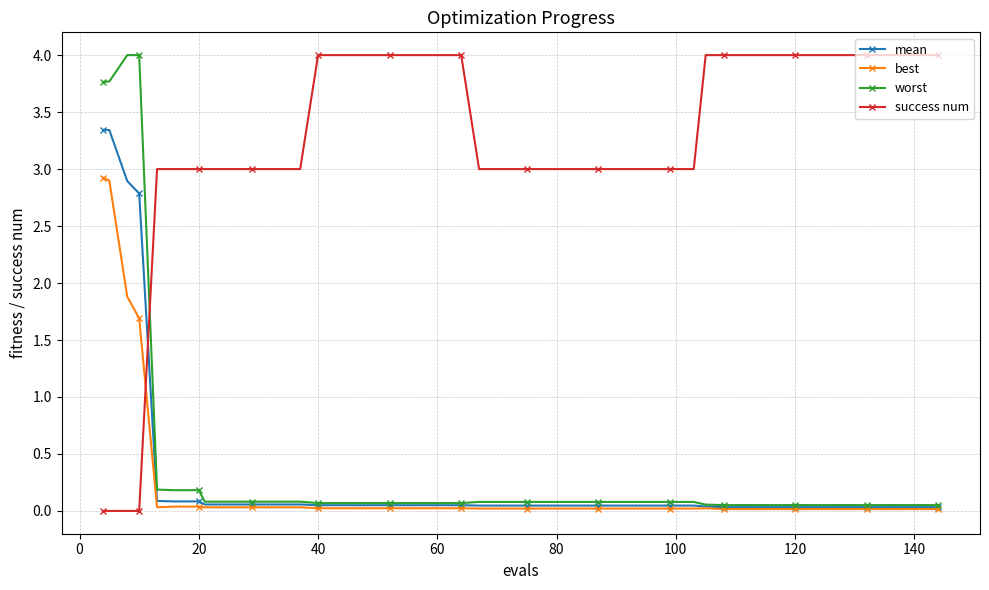

What is the maximum value for success num?

4.0